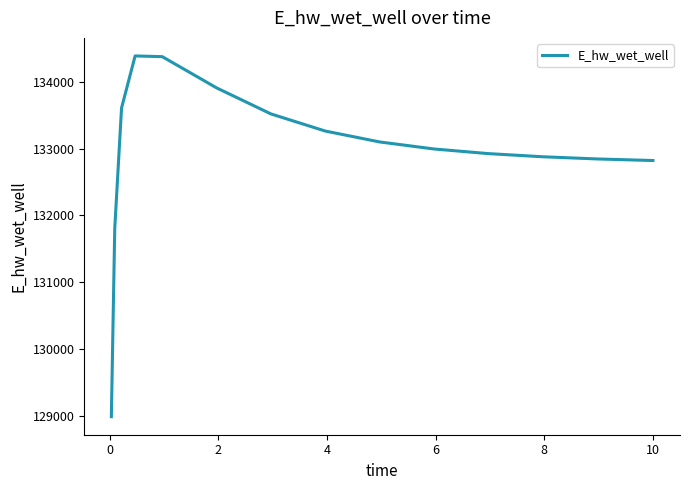

What is the difference between the maximum and minimum values?

5409.4